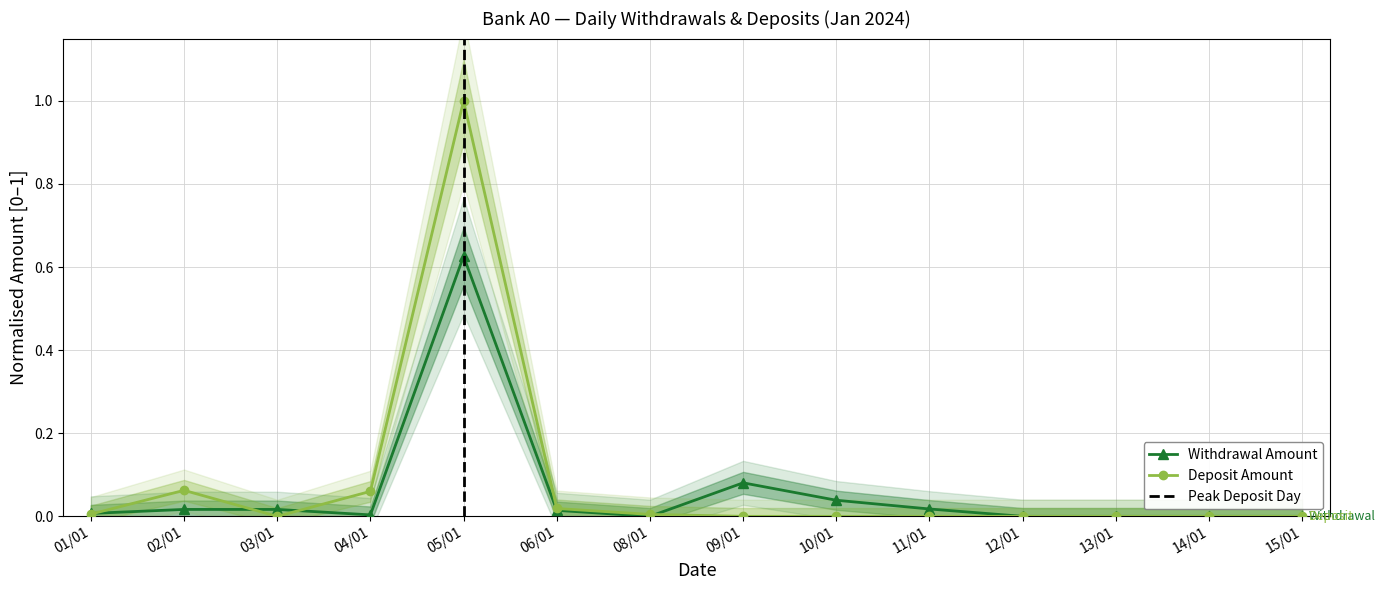

Which series has the largest total across all categories?

Deposit Amount